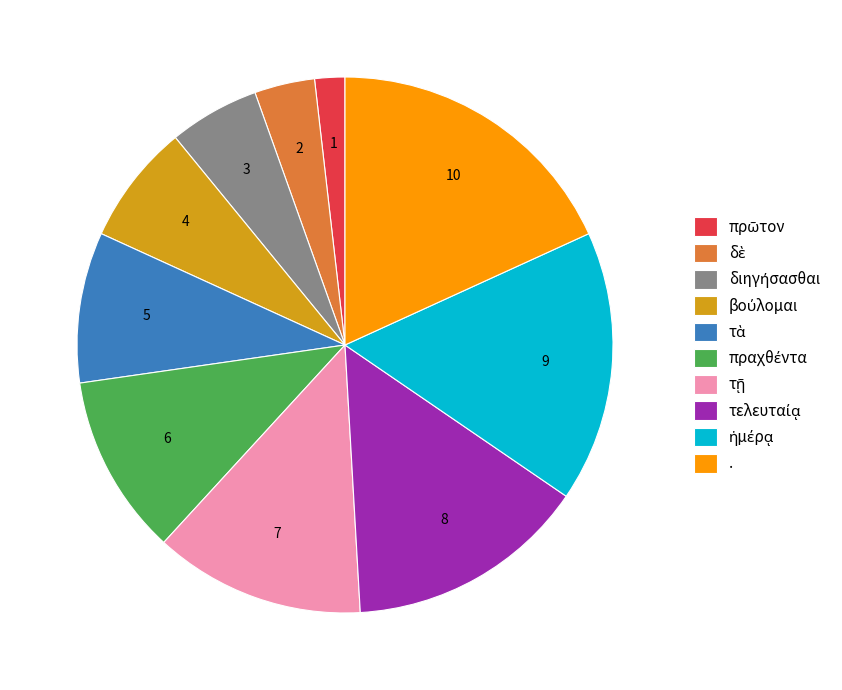

Is there a majority slice in this chart?

No